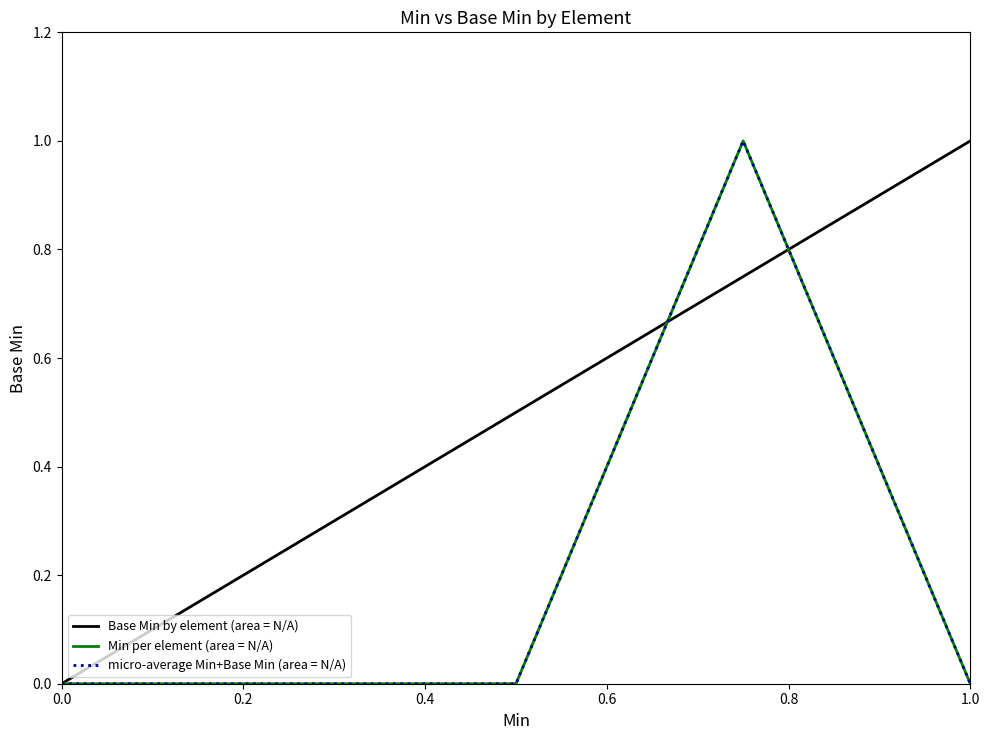

How many series are shown in this chart?

3